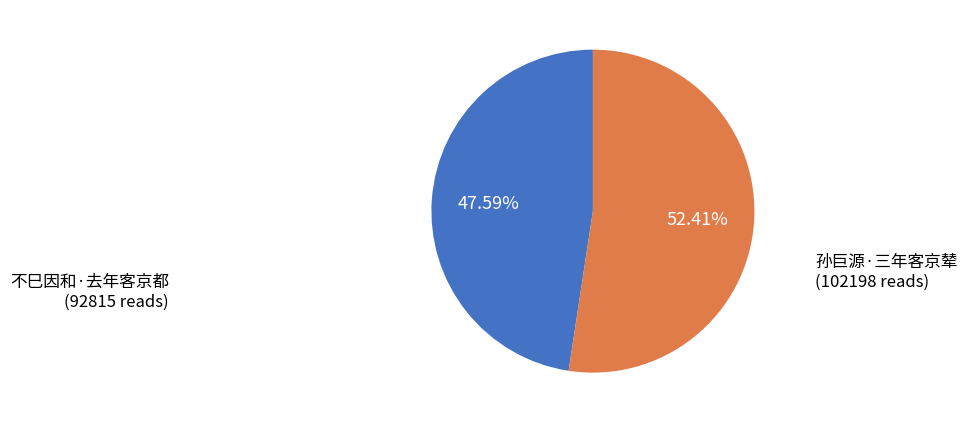

Do 不巳因和·去年客京都 and 孙巨源·三年客京辇 together represent more than half of the pie?

Yes